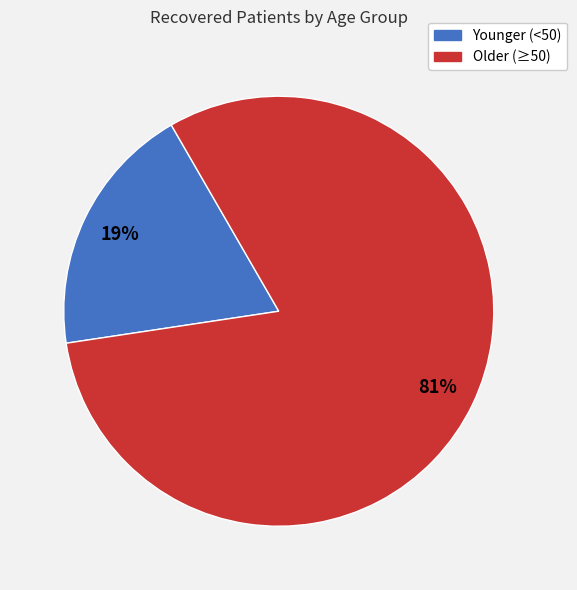

Approximately how many times larger is the value at Older (≥50) compared to Younger (<50)?

4.3